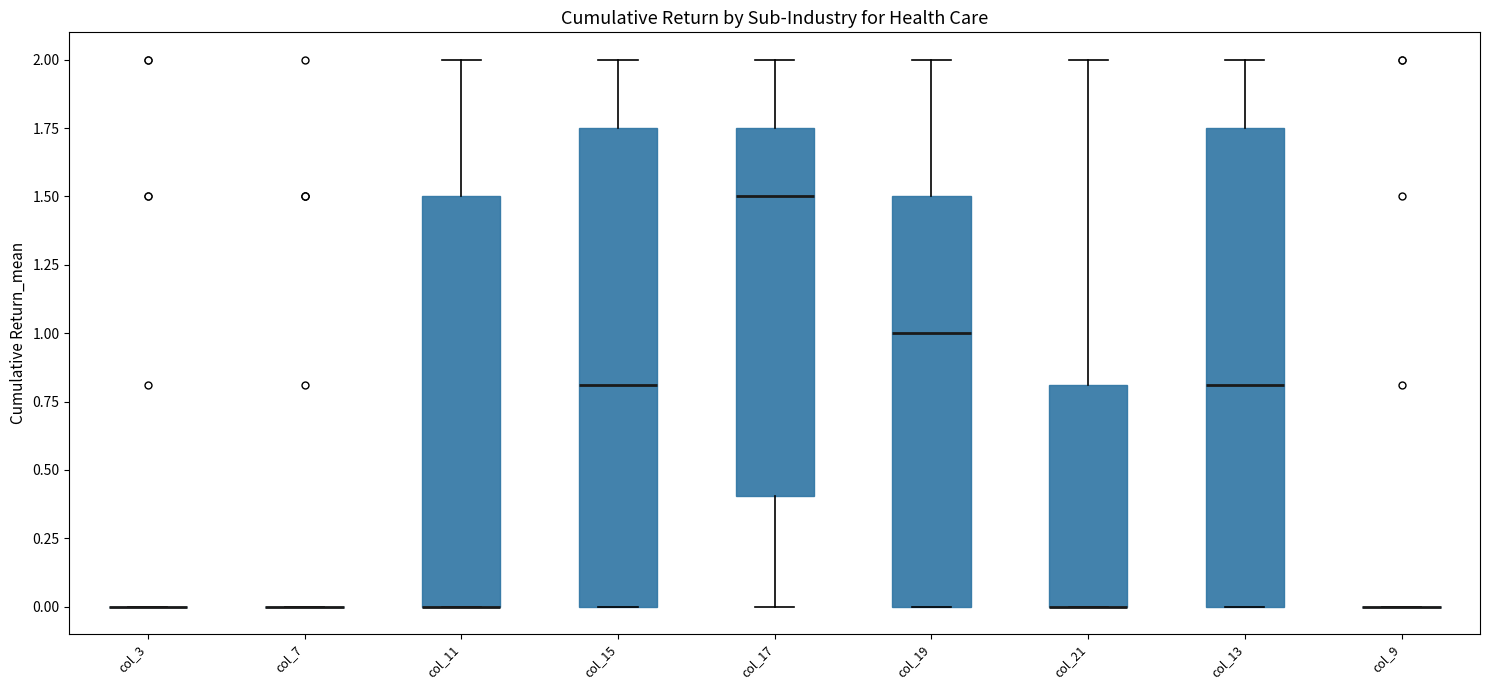

Reading left to right, read every box against the y-axis: the position of its median line, the range the box covers, and the ends of its whiskers. The values are not printed on the chart, so give them approximately, as read against the axis.

col_3: box collapsed to a line at 0.00, whiskers 0.00 to 0.00
col_7: box collapsed to a line at 0.00, whiskers 0.00 to 0.00
col_11: median 0.00 (drawn on the box's lower edge), box 0.00 to 1.50, whiskers 0.00 to 2.00
col_15: median 0.80, box 0.00 to 1.75, whiskers 0.00 to 2.00
col_17: median 1.50, box 0.40 to 1.75, whiskers 0.00 to 2.00
col_19: median 1.00, box 0.00 to 1.50, whiskers 0.00 to 2.00
col_21: median 0.00 (drawn on the box's lower edge), box 0.00 to 0.80, whiskers 0.00 to 2.00
col_13: median 0.80, box 0.00 to 1.75, whiskers 0.00 to 2.00
col_9: box collapsed to a line at 0.00, whiskers 0.00 to 0.00